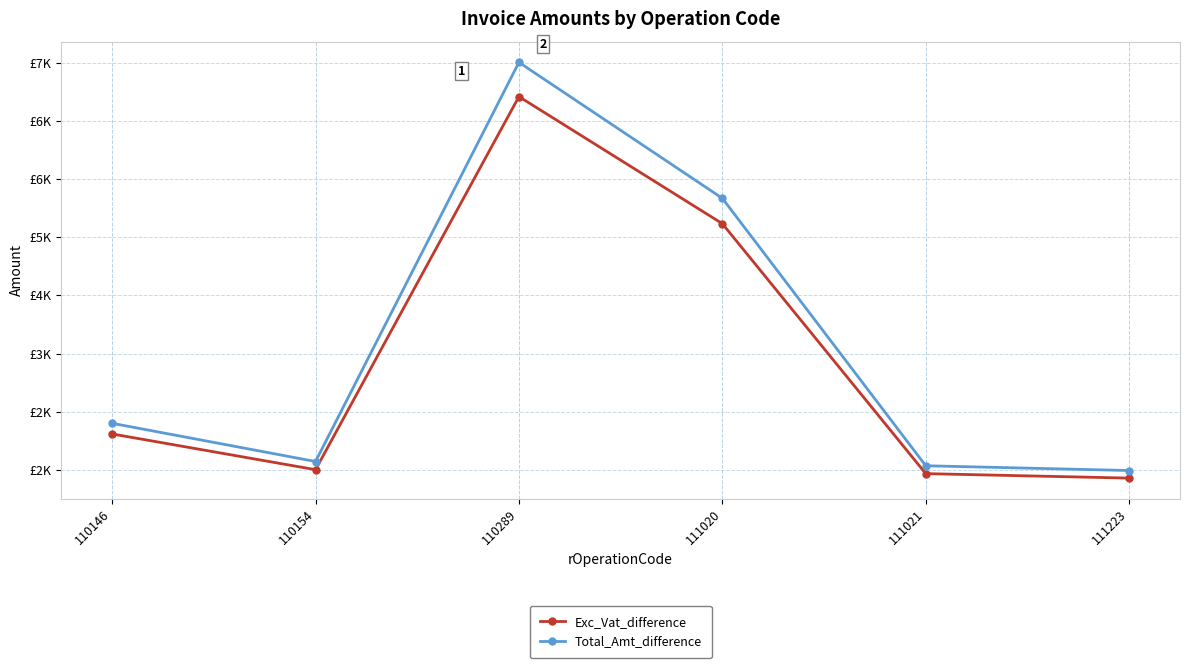

What are all the series names shown in the legend?

Exc_Vat_difference, Total_Amt_difference